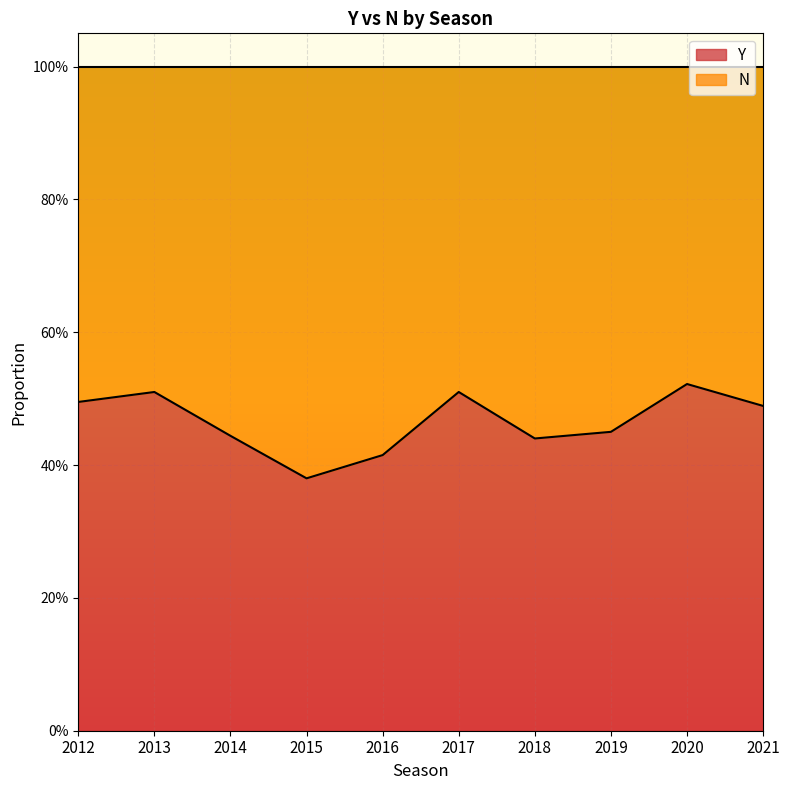

How many points are lower than both their immediate neighbors (excluding endpoints)?

2